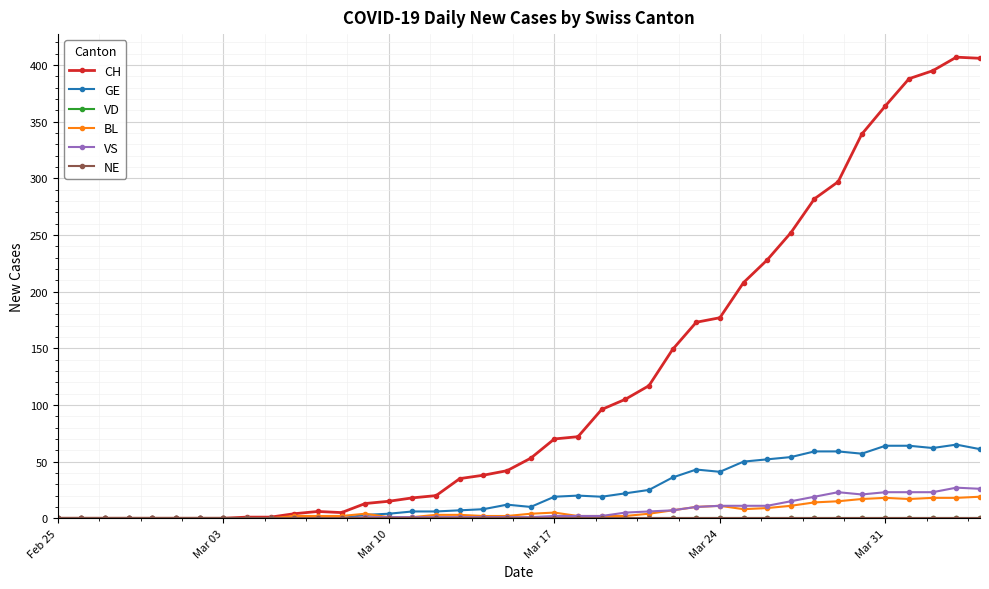

How many lines are shown in the chart?

6